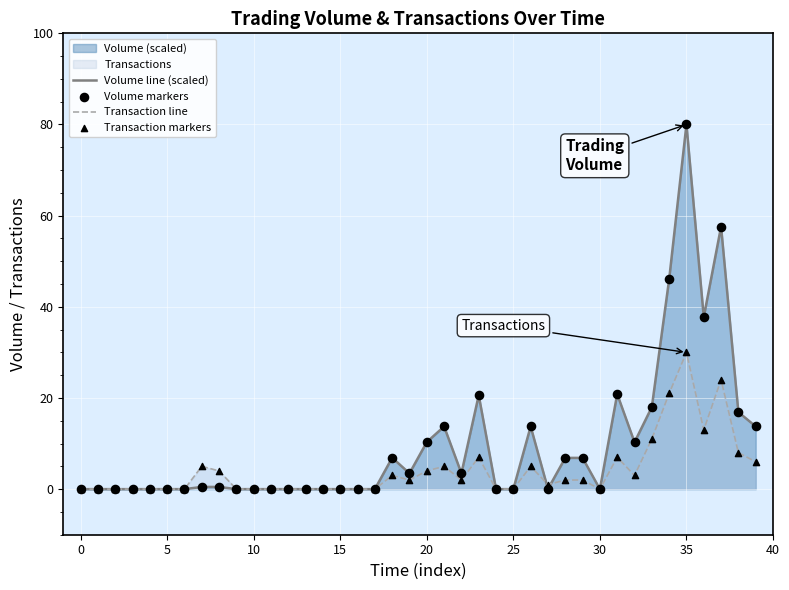

Which series has the widest spread of Y values?

Volume line (scaled)